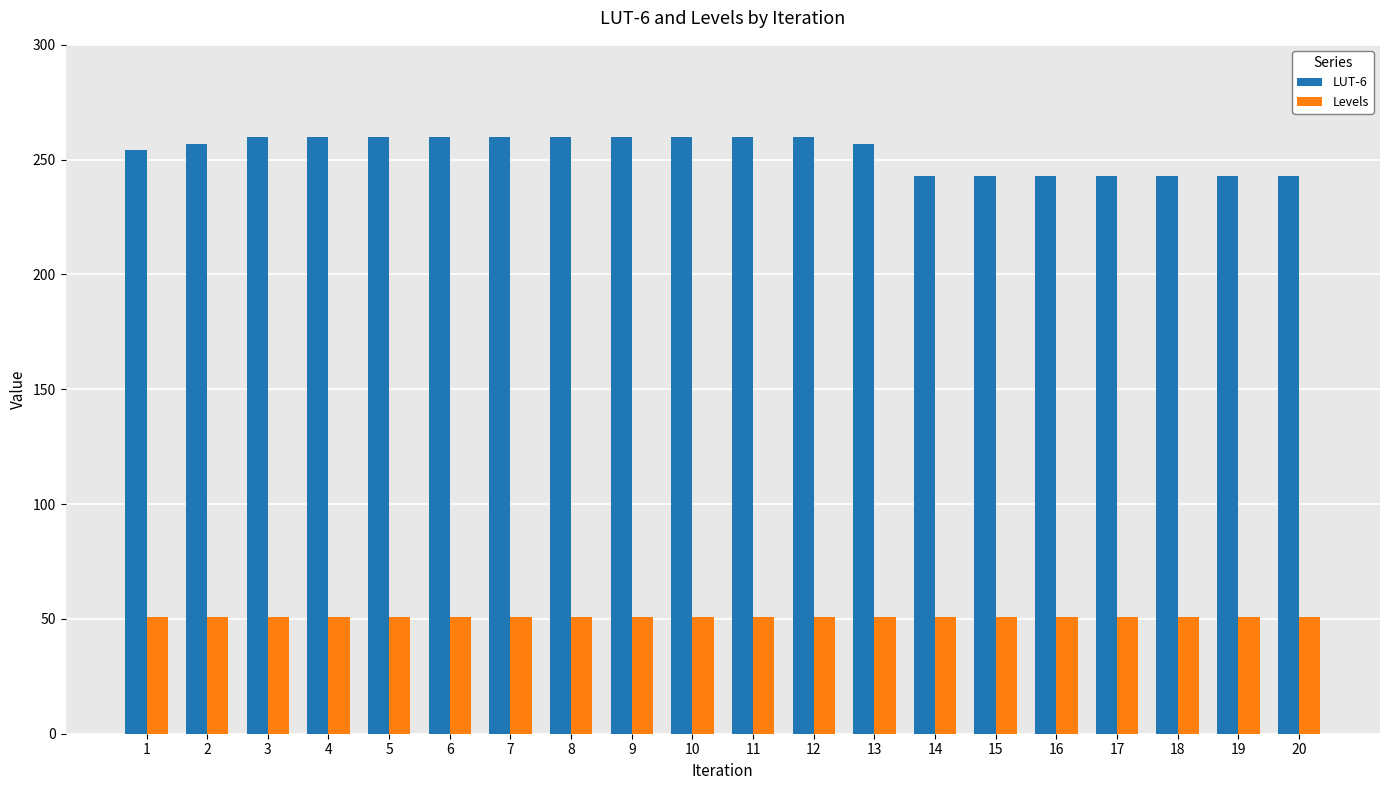

How many LUT-6 values are between 243 and 260?

20